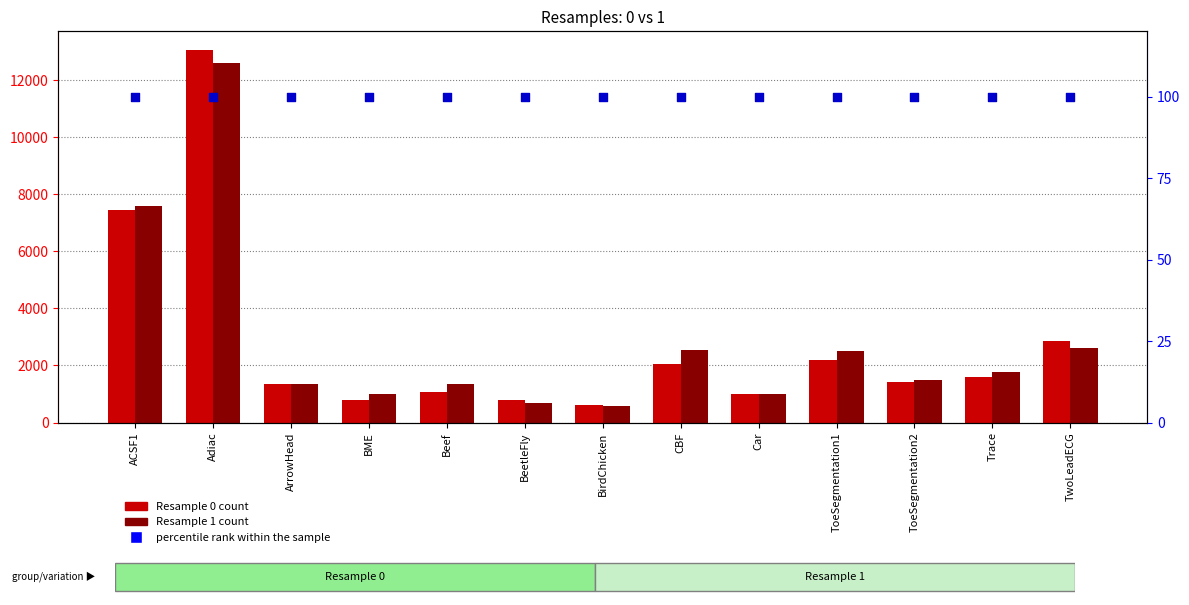

Which series reaches the maximum Y coordinate?

Resample 0